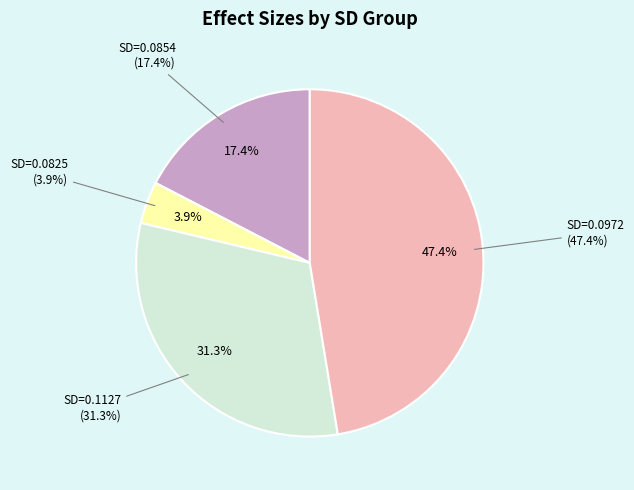

True or false: 0.09722926369194147 accounts for 56% of the total.

False